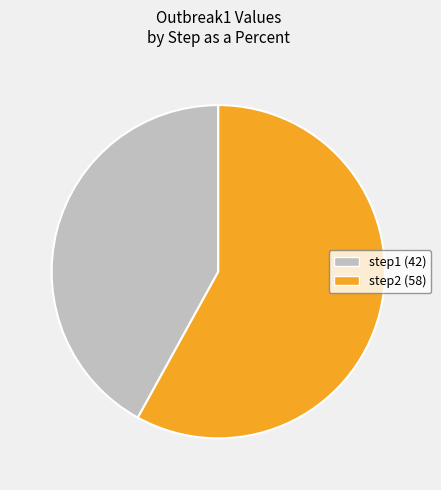

How many segments does this pie chart have?

2